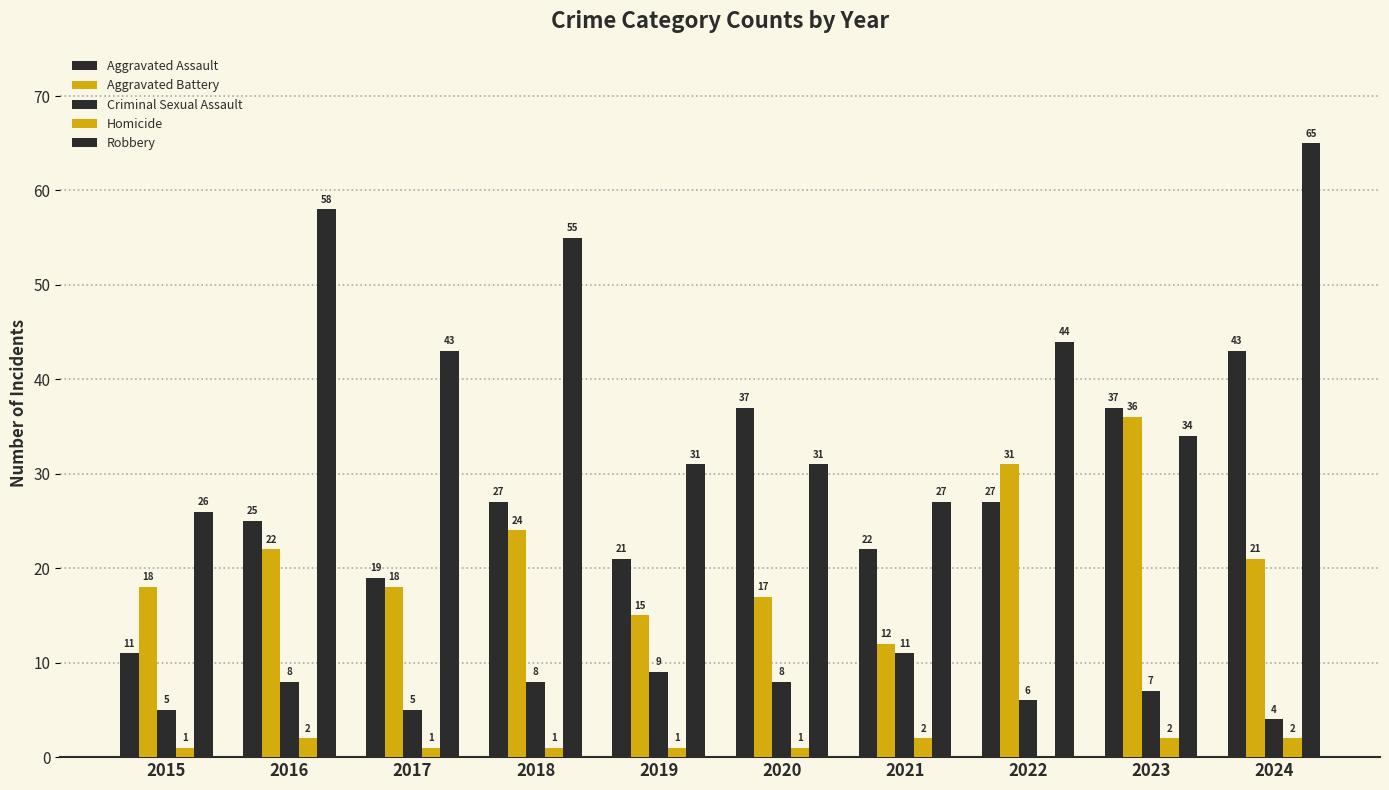

How many groups of bars are there?

10